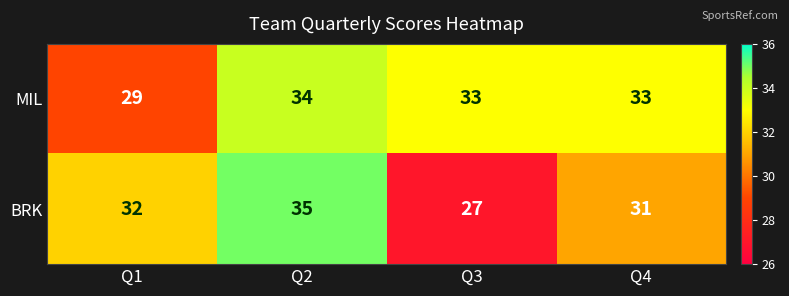

Between Q1 and Q3, which series saw the biggest shift?

BRK